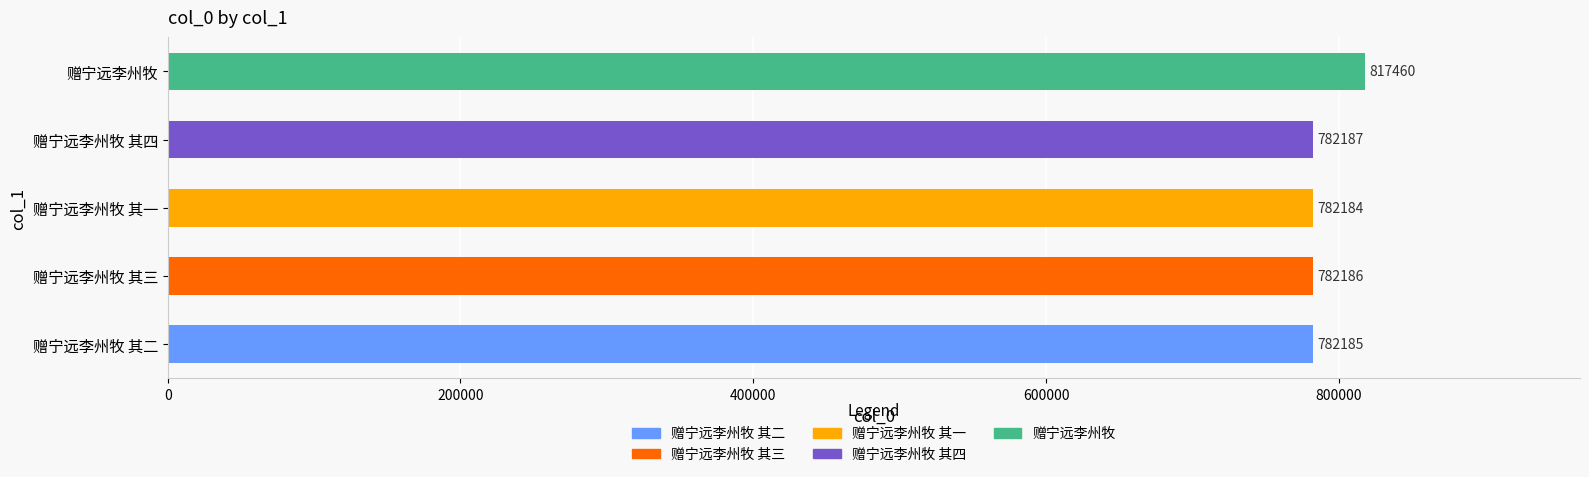

Rank the categories by value from highest to lowest.

赠宁远李州牧, 赠宁远李州牧 其四, 赠宁远李州牧 其三, 赠宁远李州牧 其二, 赠宁远李州牧 其一